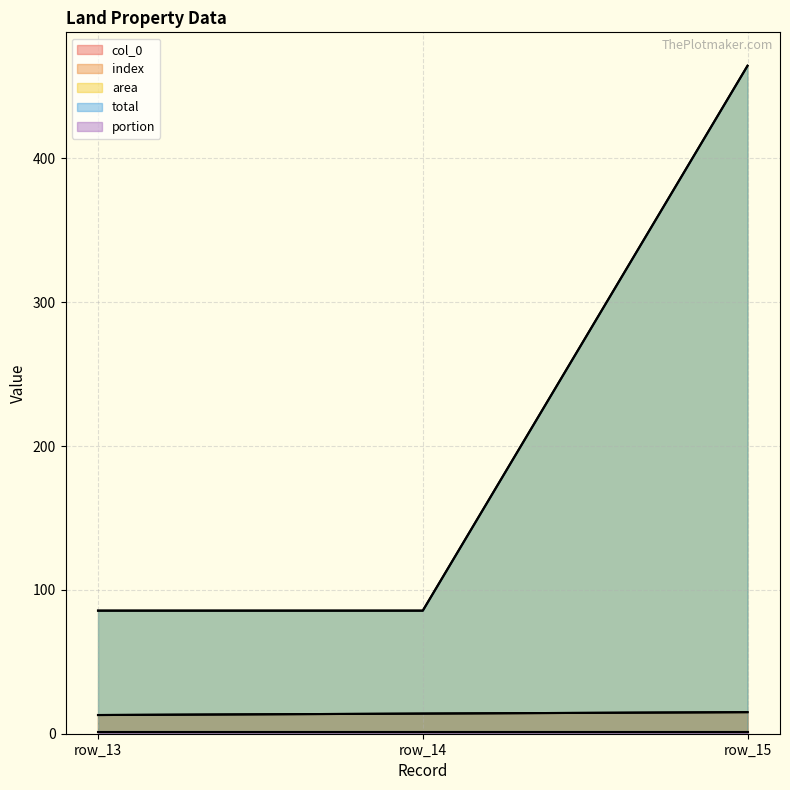

Does the chart have visible grid lines?

Yes